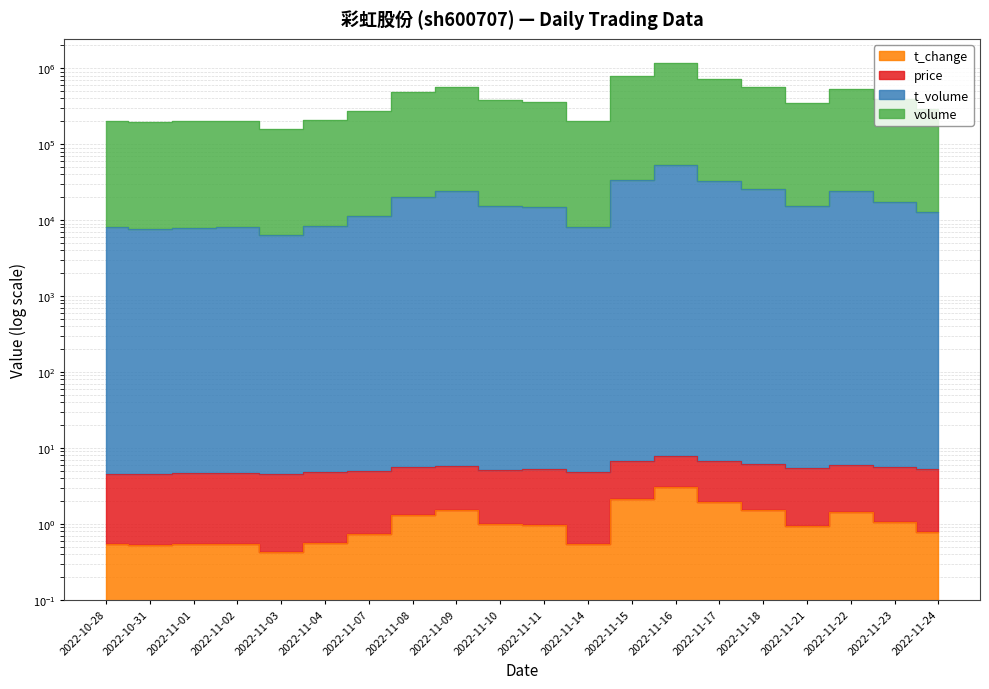

What value does the volume series have at 2022-11-21?

352830.5